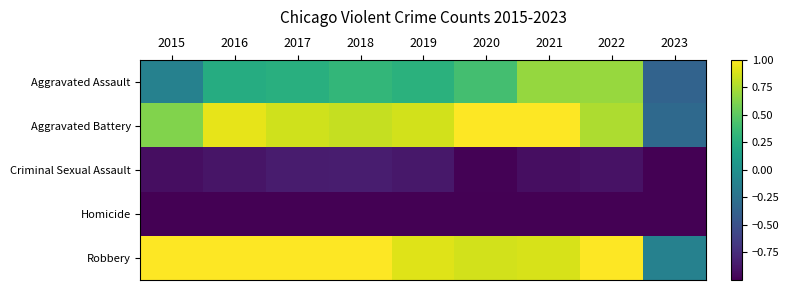

Reading right to left, transcribe all the data shown in this chart.

Aggravated Assault: 2023=-0.4	2022=0.7	2021=0.7	2020=0.4	2019=0.3	2018=0.3	2017=0.3	2016=0.2	2015=-0.1
Aggravated Battery: 2023=-0.3	2022=0.8	2021=1.0	2020=1.0	2019=0.9	2018=0.8	2017=0.9	2016=0.9	2015=0.6
Criminal Sexual Assault: 2023=-1.2	2022=-0.9	2021=-0.9	2020=-1.0	2019=-0.9	2018=-0.8	2017=-0.8	2016=-0.9	2015=-0.9
Homicide: 2023=-1.3	2022=-1.2	2021=-1.2	2020=-1.2	2019=-1.3	2018=-1.2	2017=-1.2	2016=-1.2	2015=-1.3
Robbery: 2023=-0.1	2022=1.2	2021=0.9	2020=0.9	2019=0.9	2018=1.4	2017=2.0	2016=2.0	2015=1.4